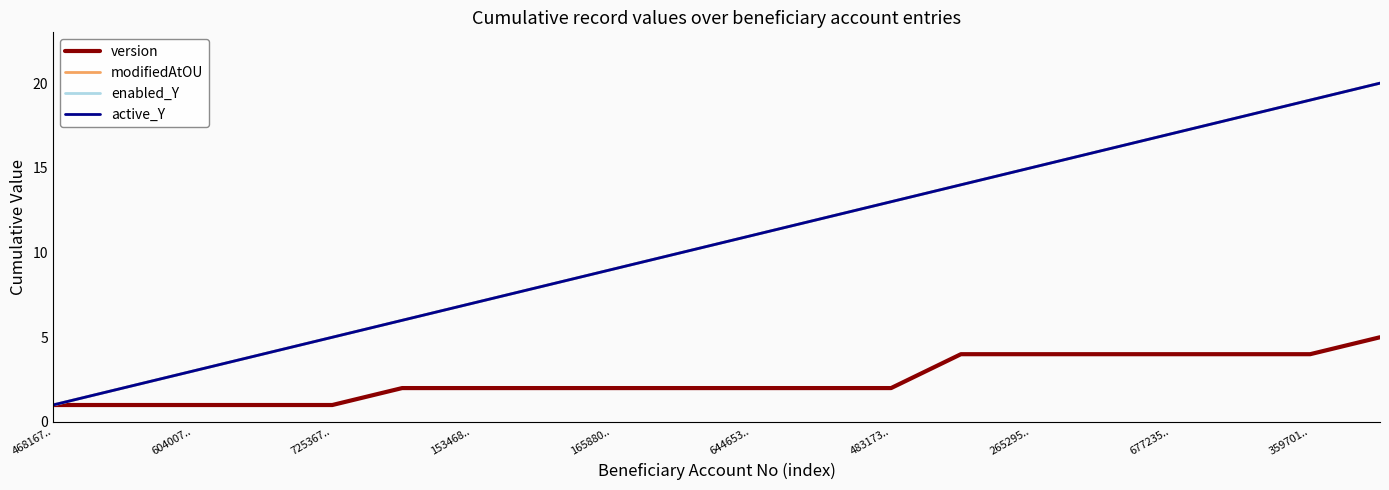

Does the chart display data point markers on the line(s)?

No